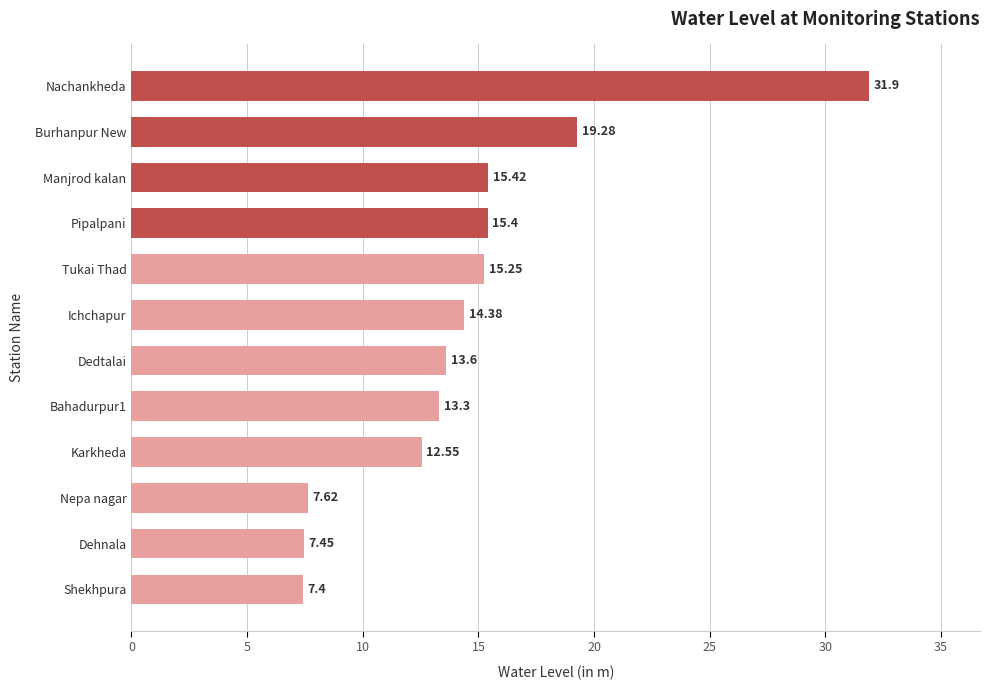

What is the change in value from Bahadurpur1 to Nachankheda?

+18.6